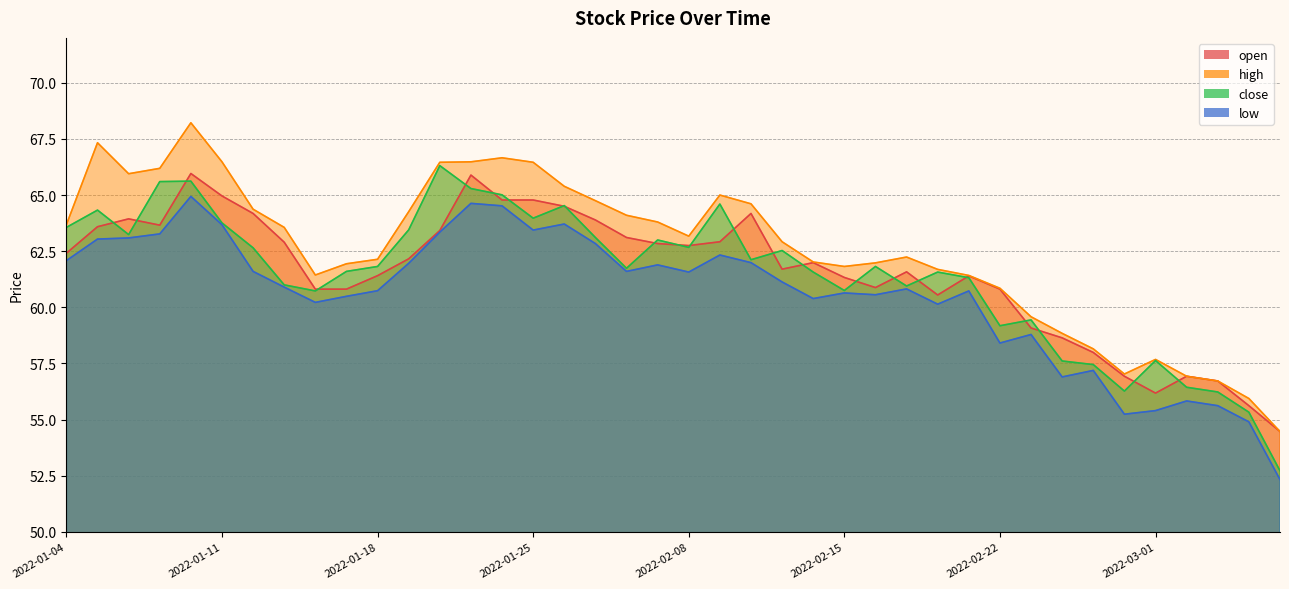

Which series changed the most between 2022-02-15 and 2022-02-23?

open